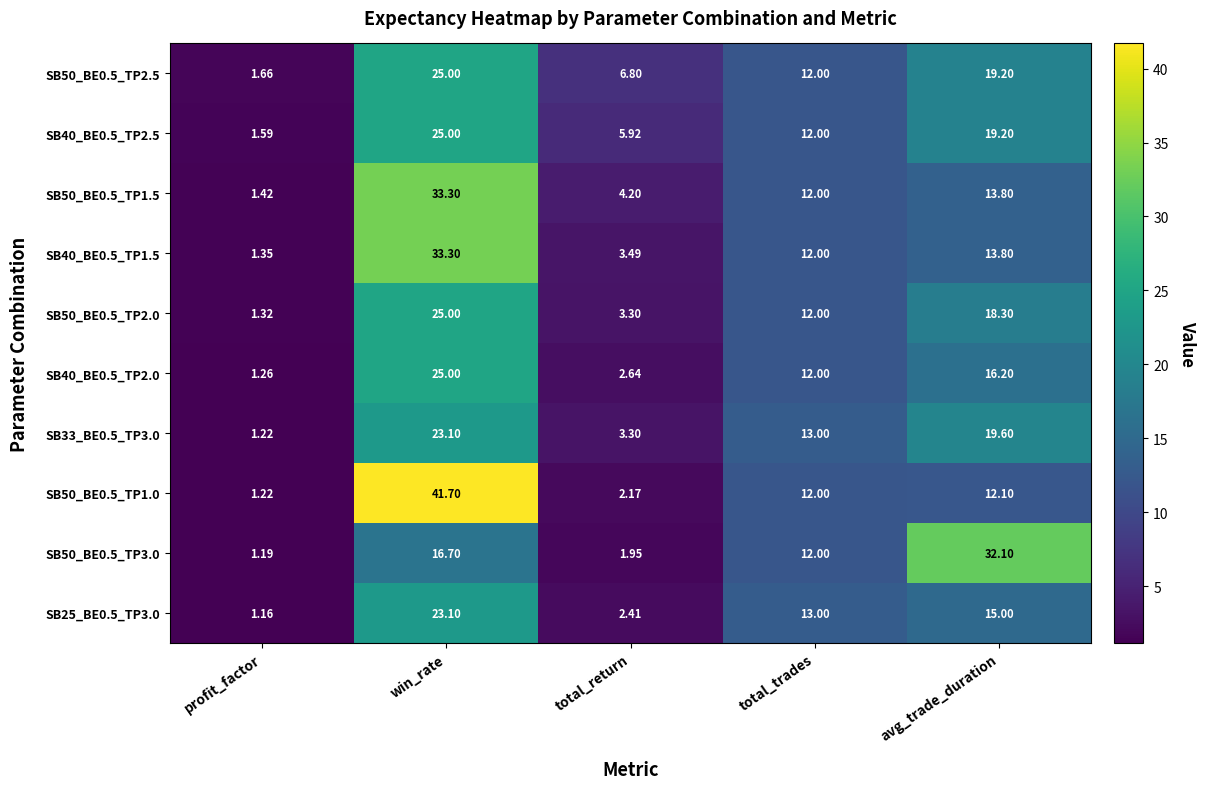

Is the value of SB50_BE0.5_TP2.5 at profit_factor greater than the value of SB33_BE0.5_TP3.0 at total_return?

No